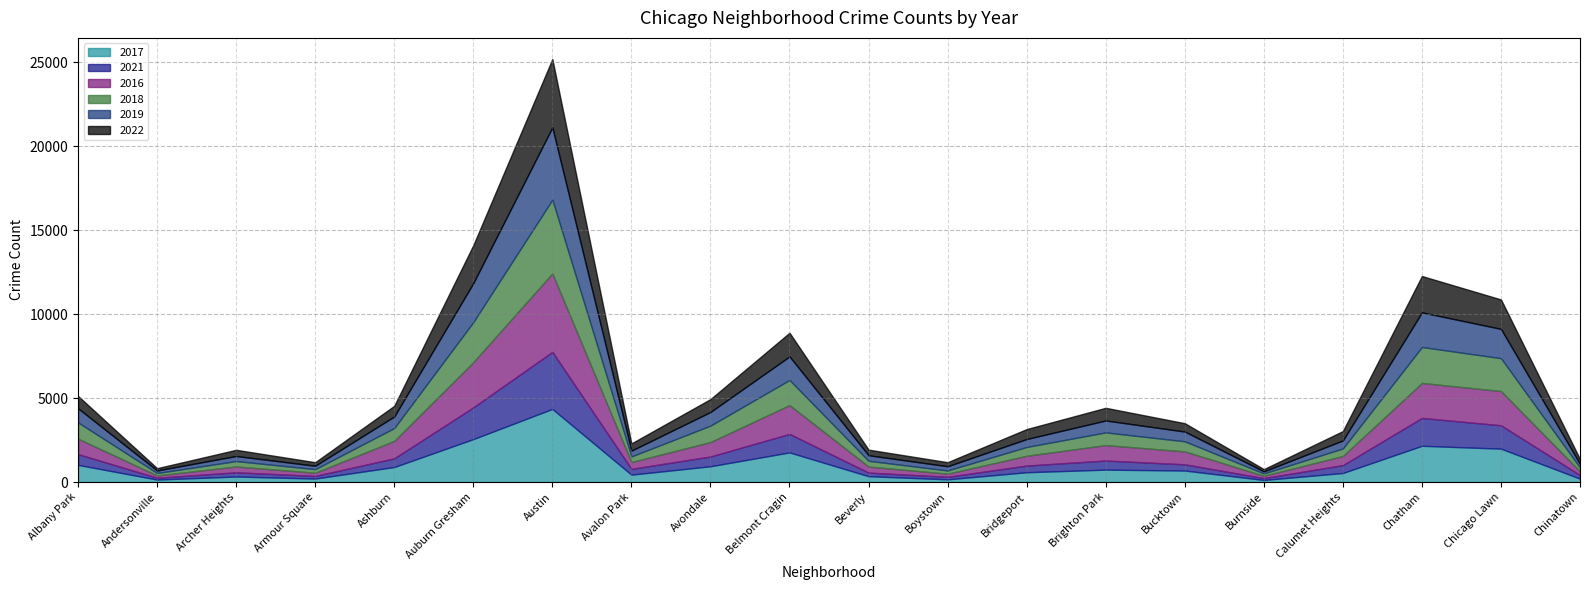

Where is 2016 nearest to the value 2406?

Auburn Gresham